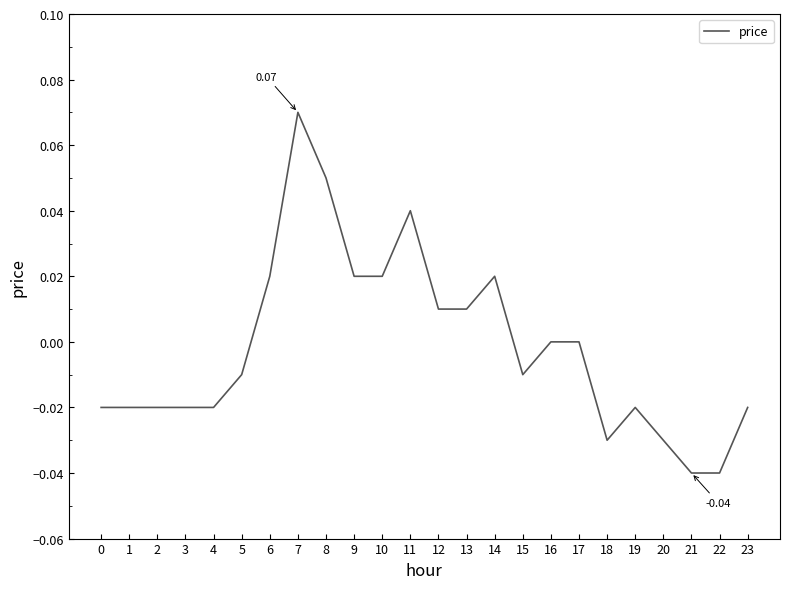

At which label does the data first exceed 0?

6